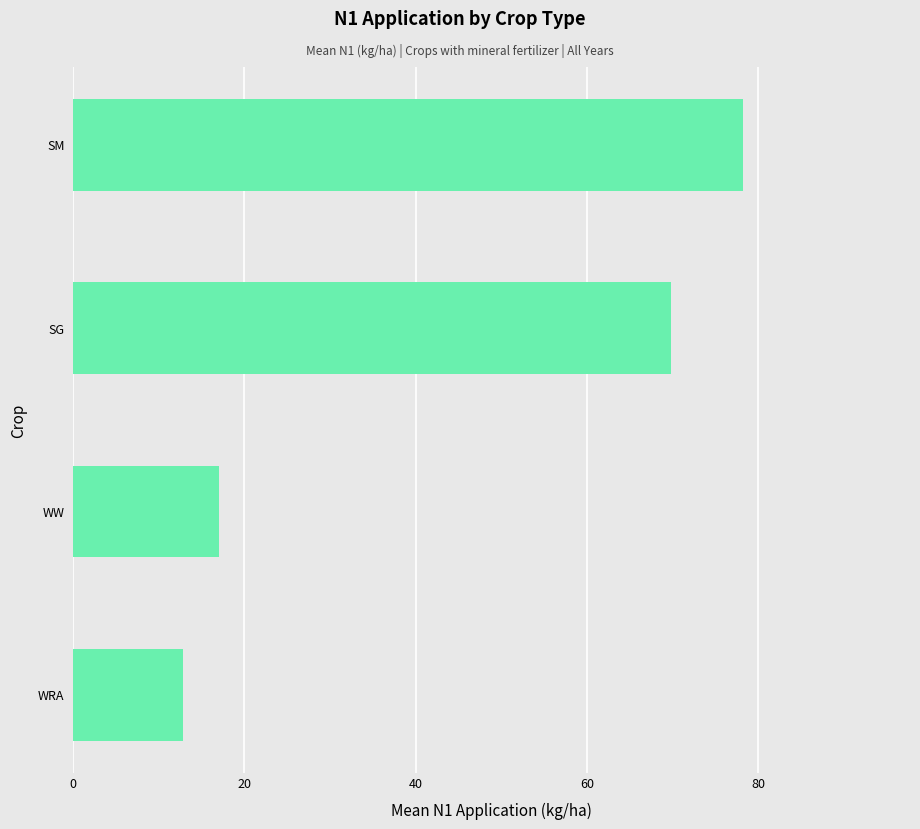

Rank the categories by value from lowest to highest.

WRA, WW, SG, SM